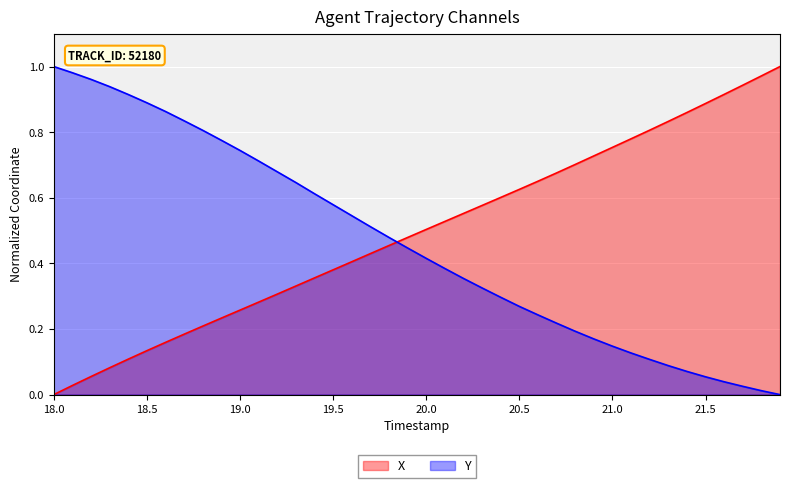

Reading left to right, transcribe all the data shown in this chart.

X: 0.0	0.0	0.1	0.1	0.1	0.1	0.2	0.2	0.2	0.2	0.3	0.3	0.3	0.3	0.4	0.4	0.4	0.4	0.5	0.5	0.5	0.5	0.6	0.6	0.6	0.6	0.7	0.7	0.7	0.7	0.8	0.8	0.8	0.8	0.9	0.9	0.9	0.9	1.0	1.0
Y: 1.0	1.0	1.0	0.9	0.9	0.9	0.9	0.8	0.8	0.8	0.7	0.7	0.7	0.6	0.6	0.6	0.5	0.5	0.5	0.4	0.4	0.4	0.4	0.3	0.3	0.3	0.2	0.2	0.2	0.2	0.1	0.1	0.1	0.1	0.1	0.1	0.0	0.0	0.0	0.0